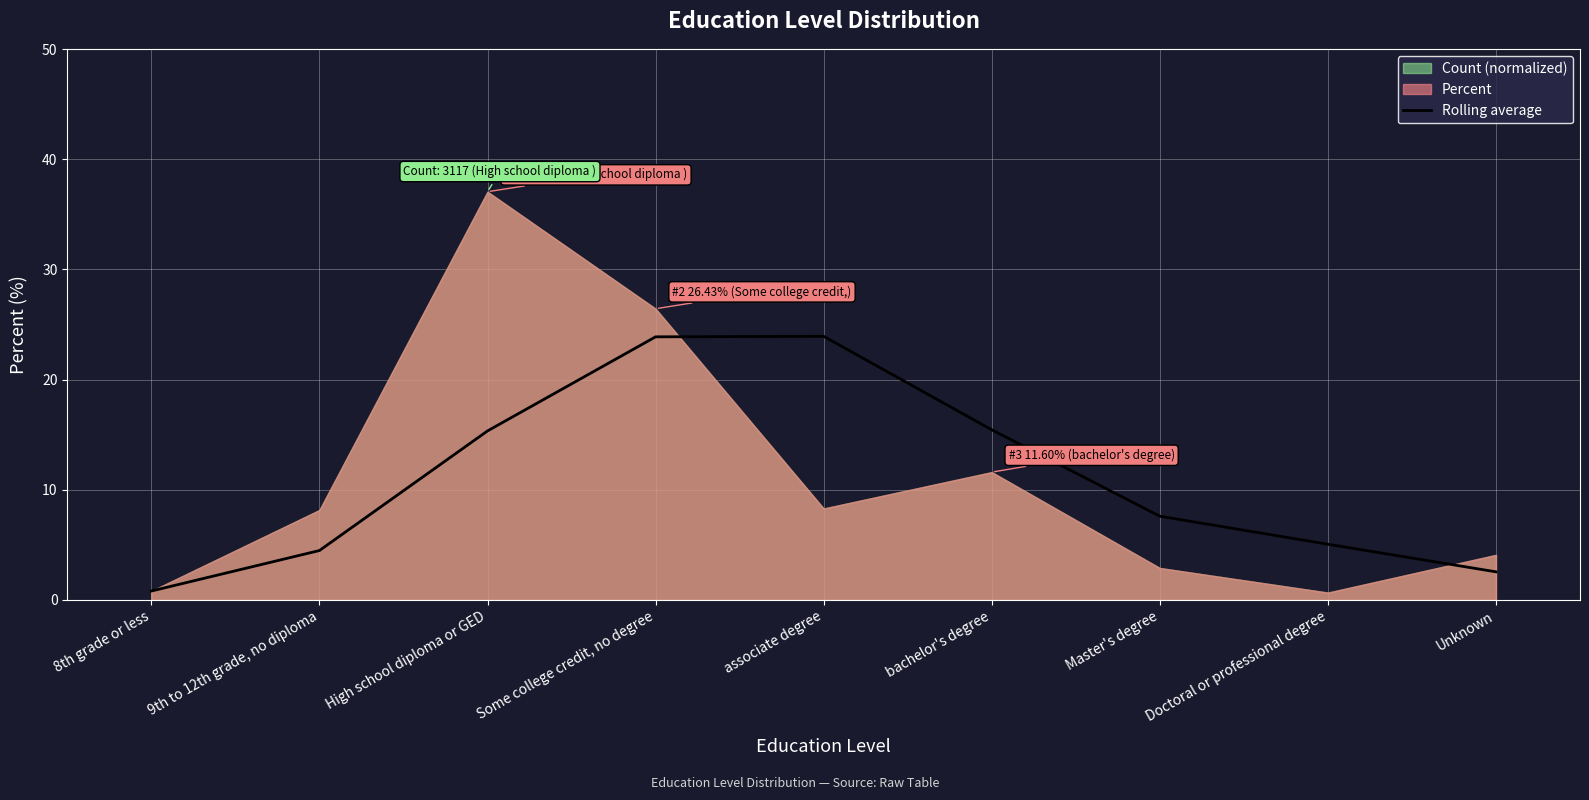

Rank the categories by Rolling average value from lowest to highest.

8th grade or less, Unknown, 9th to 12th grade, no diploma, Doctoral or professional degree, Master's degree, High school diploma or GED, bachelor's degree, Some college credit, no degree, associate degree